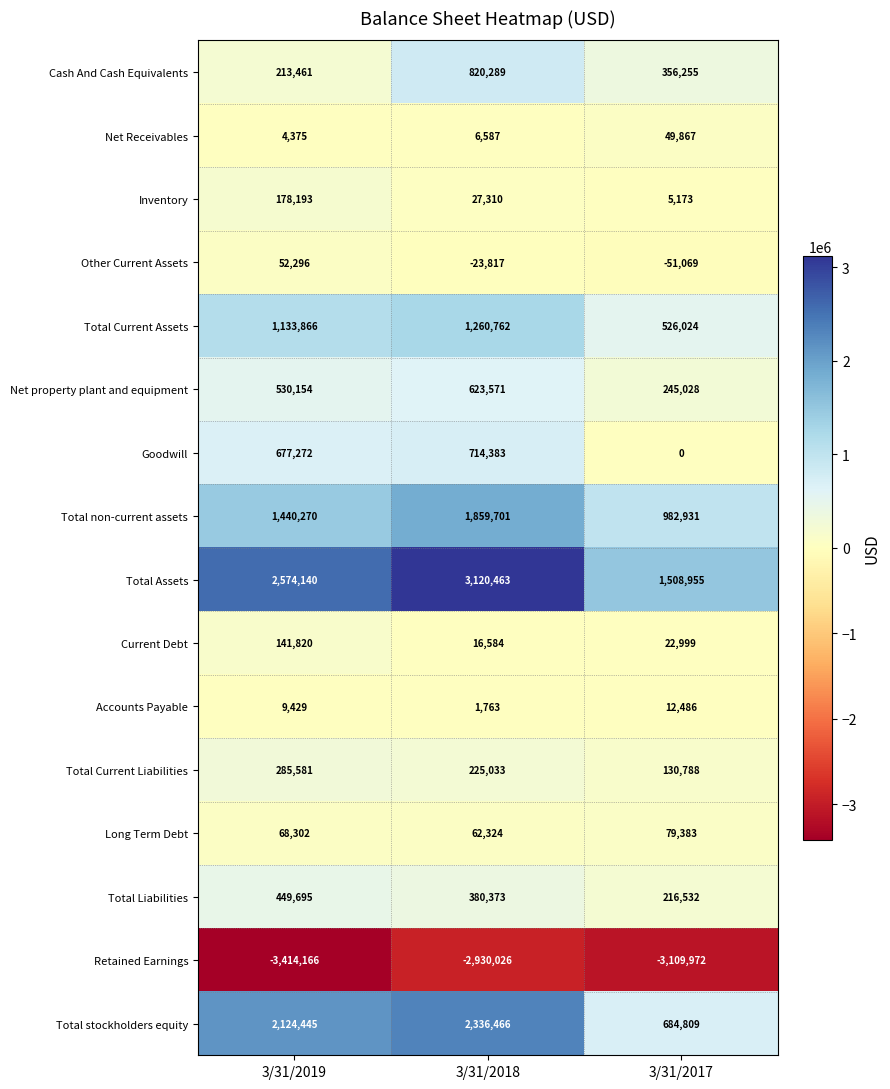

What is the average value of the Accounts Payable series?

7893